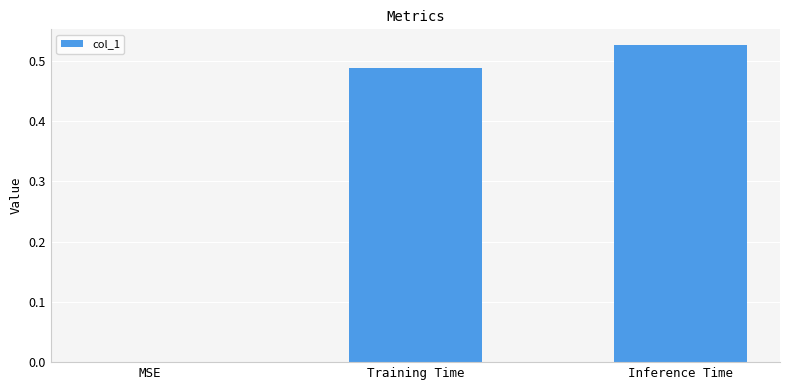

What is the sum of all values?

1.0